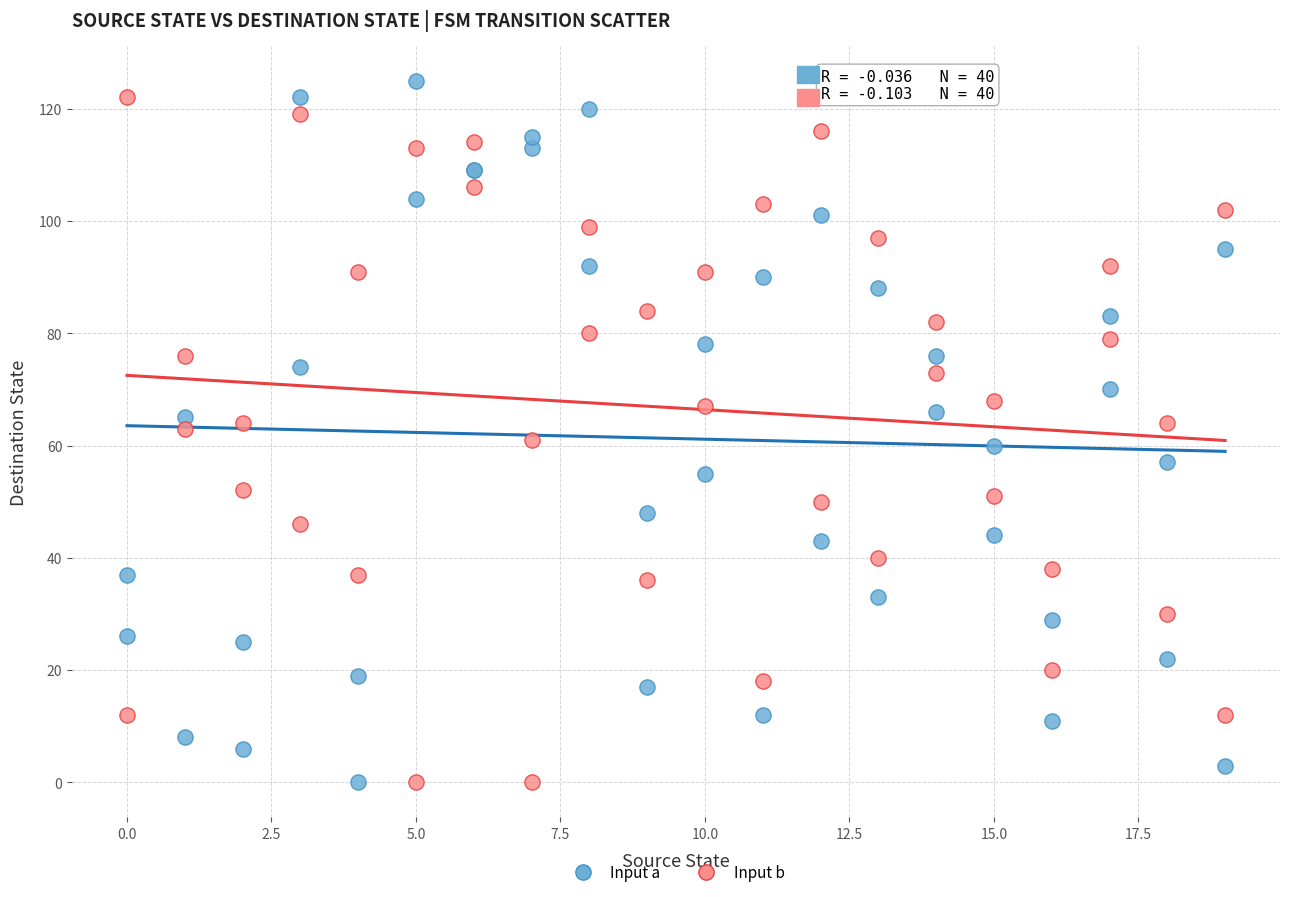

What are all the series names shown in the legend?

Input a, Input b